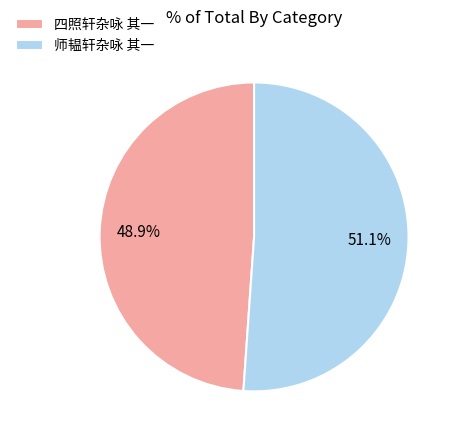

What percentage is NOT represented by 师韫轩杂咏 其一?

48.9%